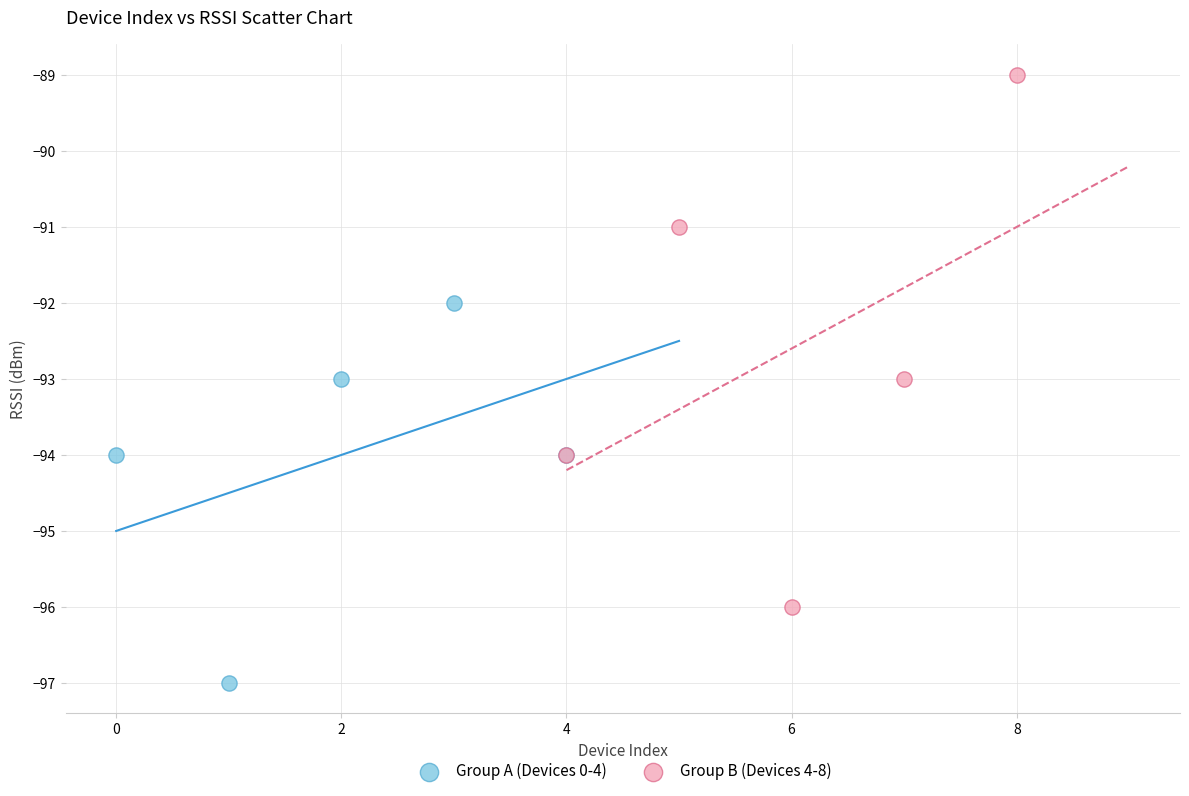

Which series has the largest Y range (max minus min)?

Group B (Devices 4-8)